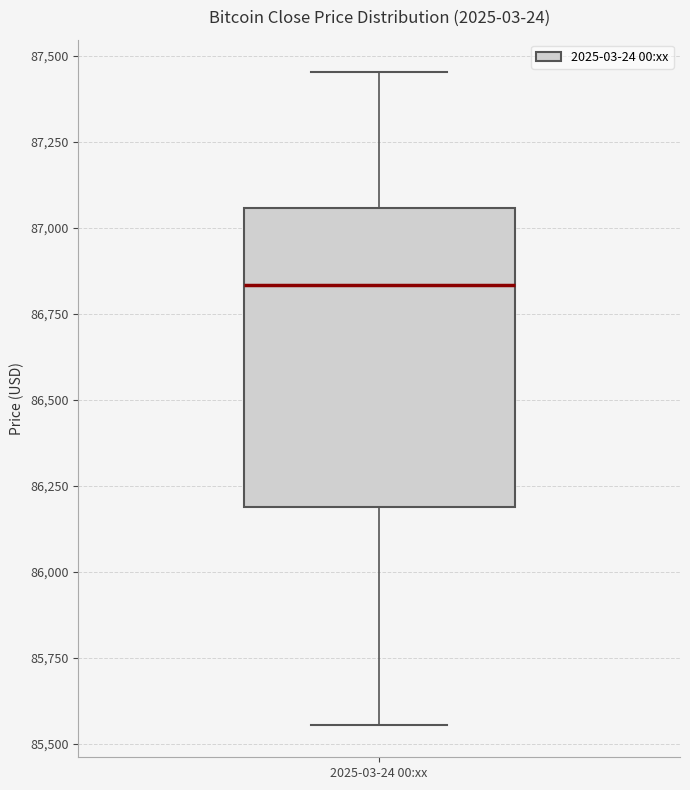

Transcribe this box plot: give where the median line is, the range the box spans, and where the two whiskers end, as read against the y-axis. The values are not printed on the chart, so give them approximately, as read against the axis.

median 86850, box 86200 to 87050, whiskers 85550 to 87450